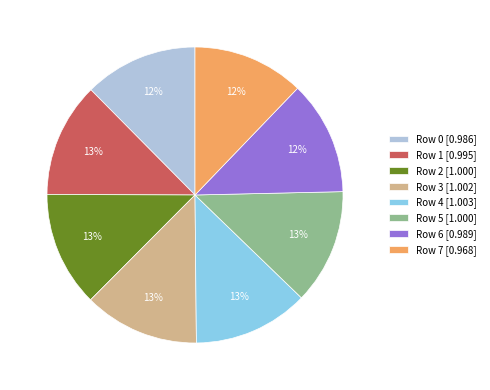

Does Row 3 [1.002] account for over 50% of the chart?

No